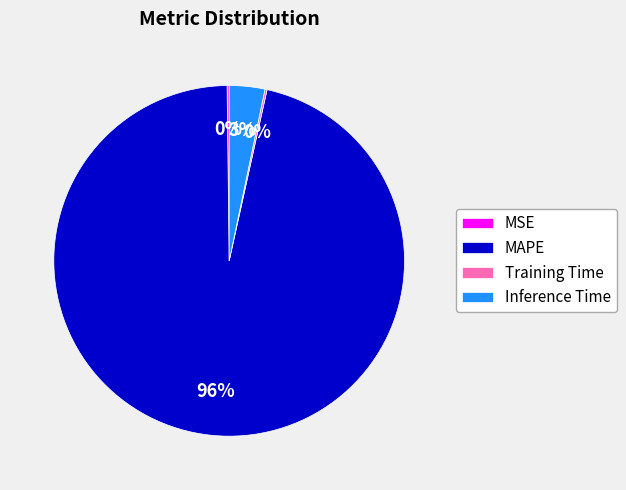

True or false: Inference Time accounts for 3% of the total.

True